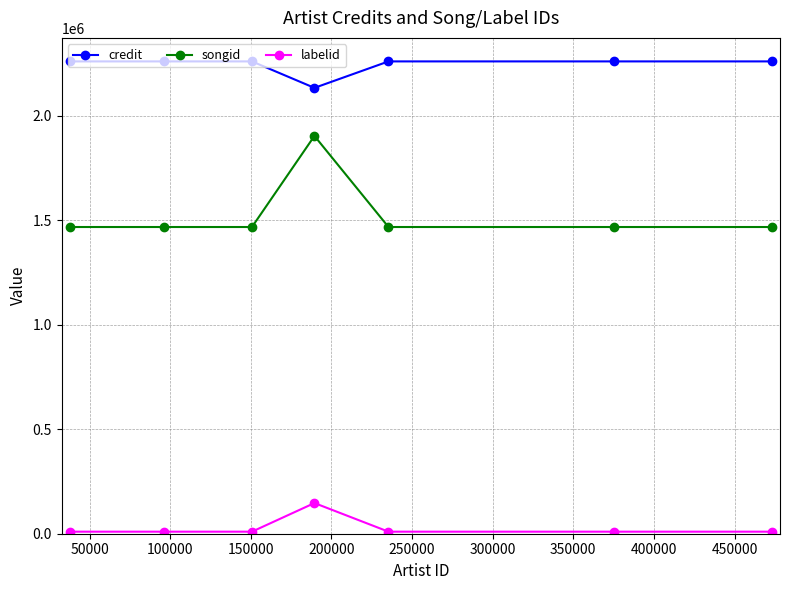

True or false: credit and labelid intersect in this chart.

False